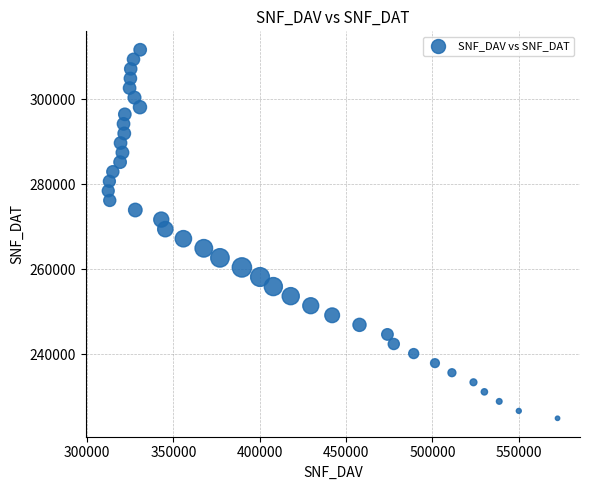

What is the range of X values (max minus min)?

260051.3